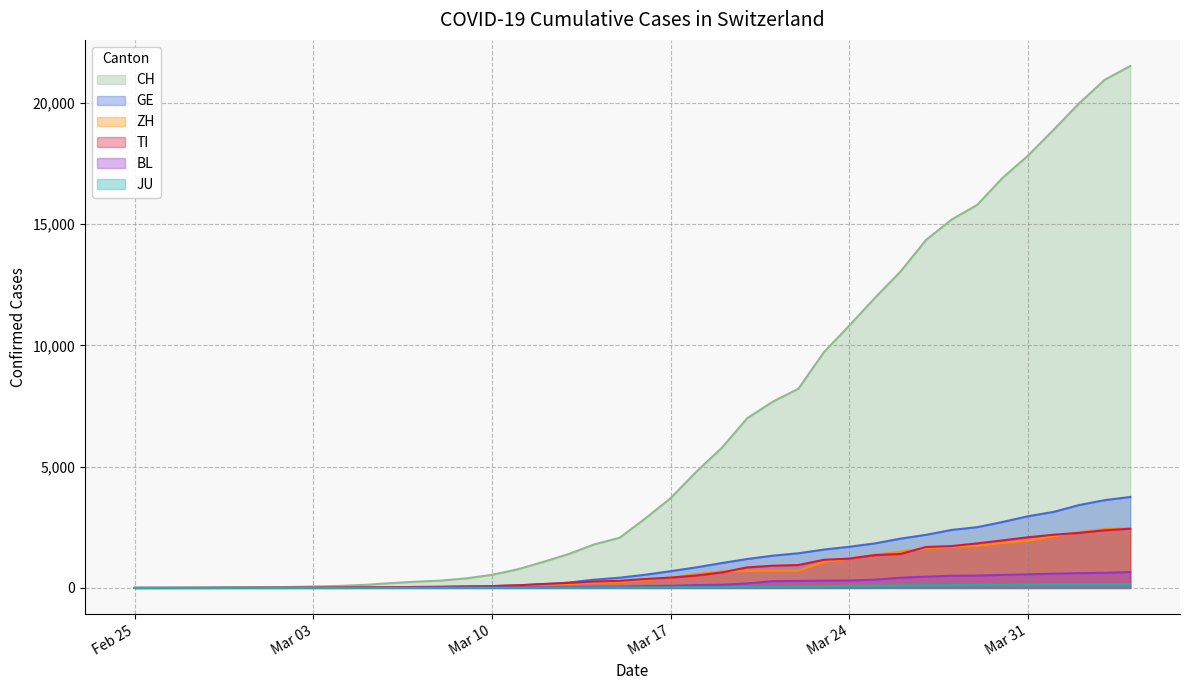

Which series has the largest total across all categories?

CH